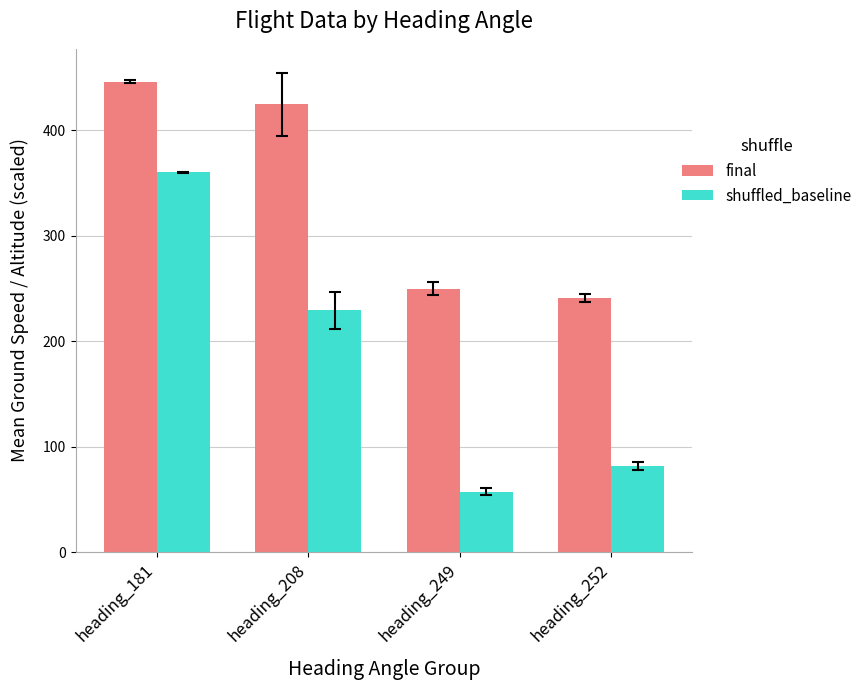

At which category is the sum across all series the highest?

heading_181